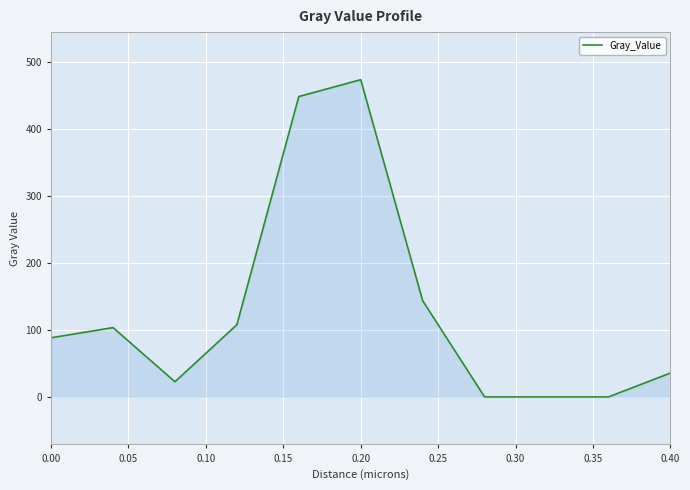

True or false: there are more than 1 points higher than both neighbors.

True